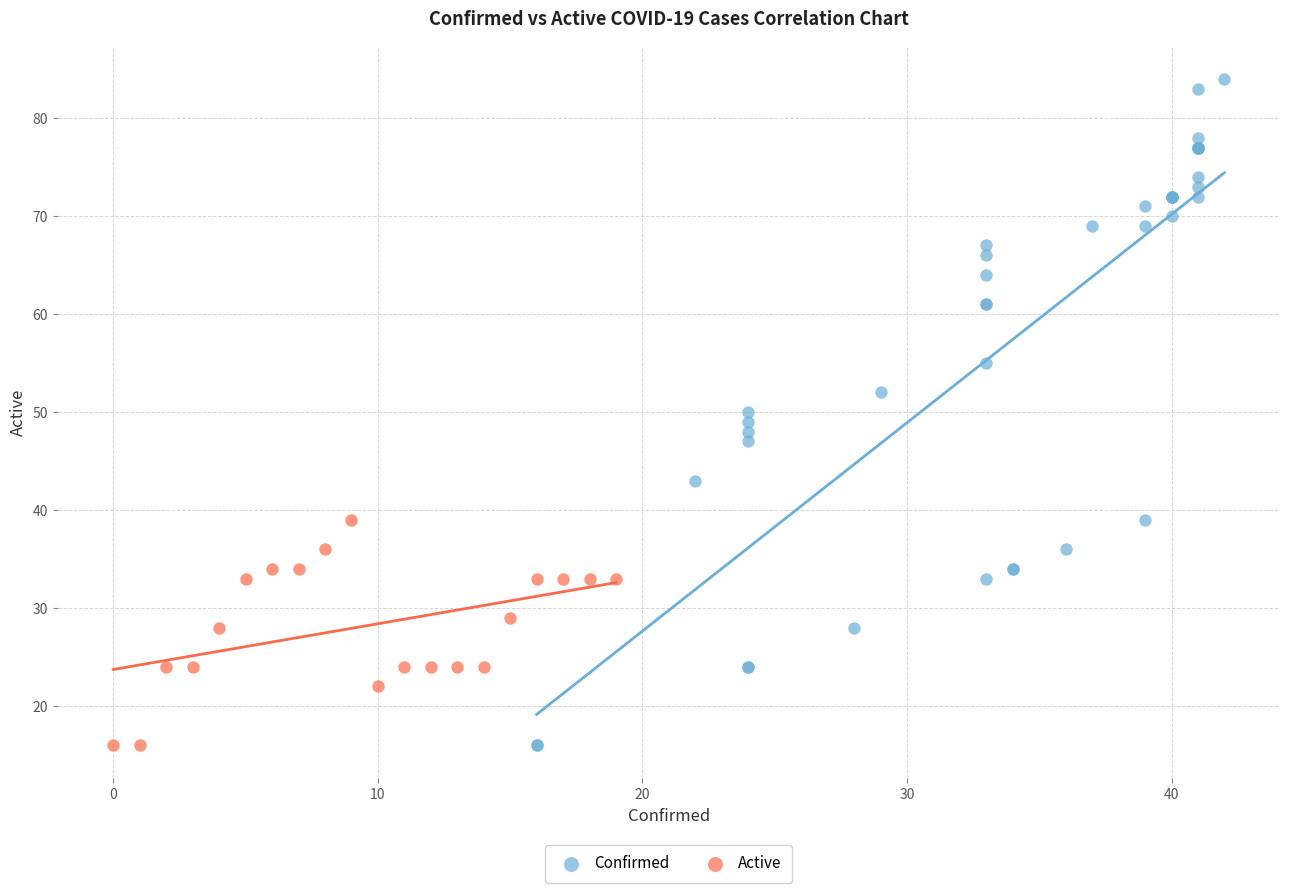

Which series contains the highest Y value?

Confirmed